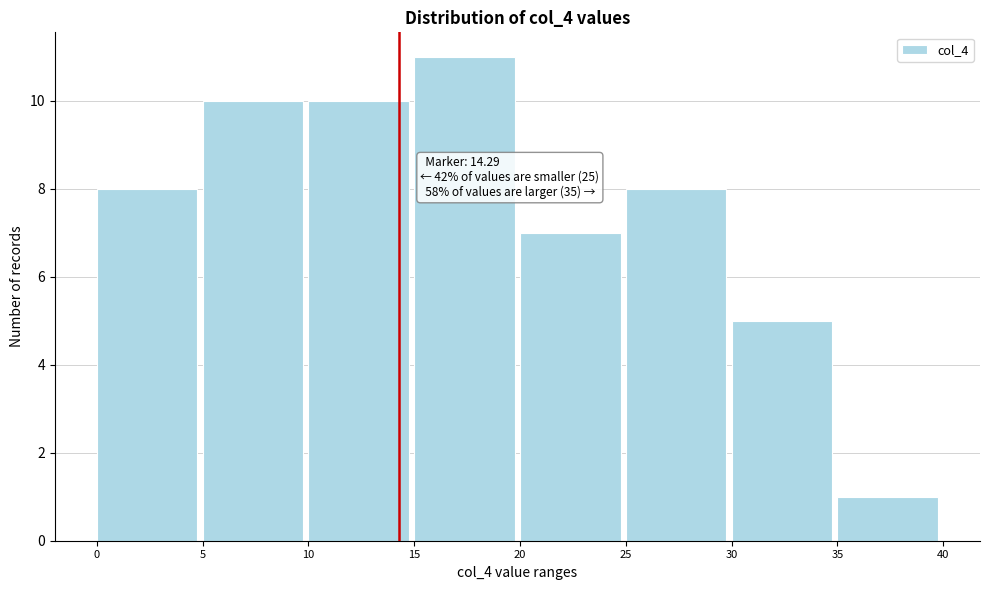

Over which range of the x-axis is the bar tallest?

15 to 20